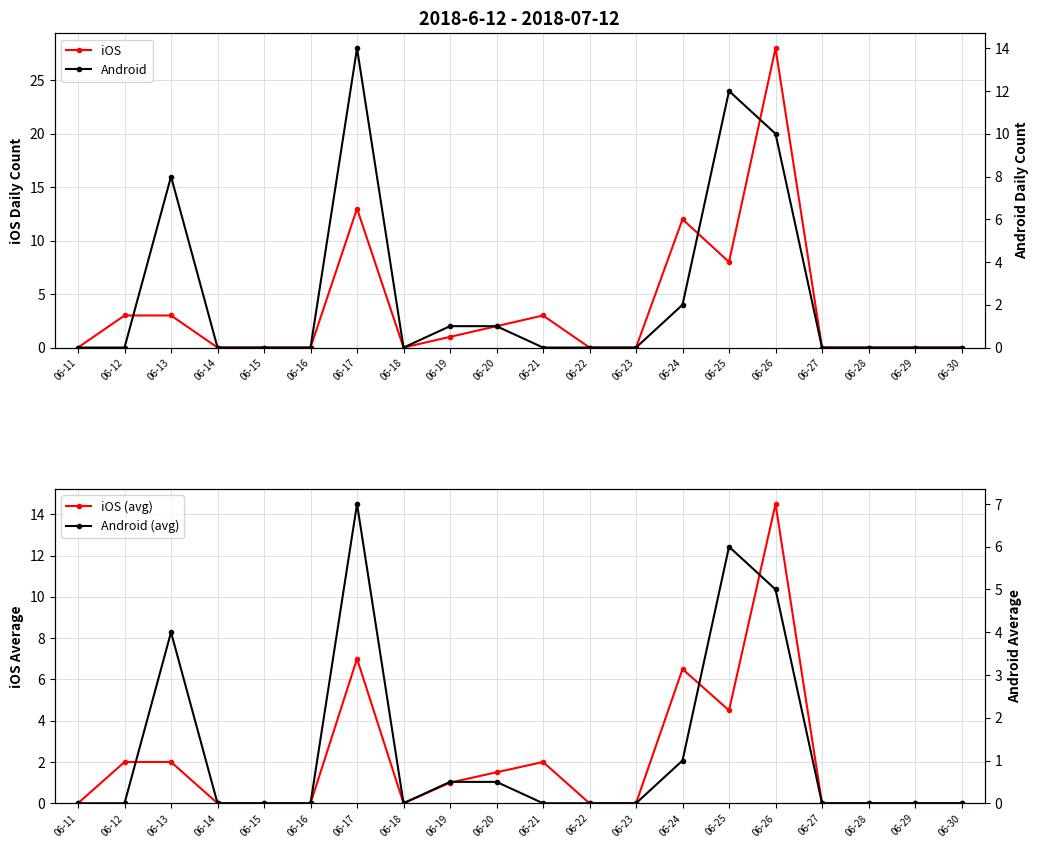

Where is iOS (avg) nearest to the value 7?

06-17